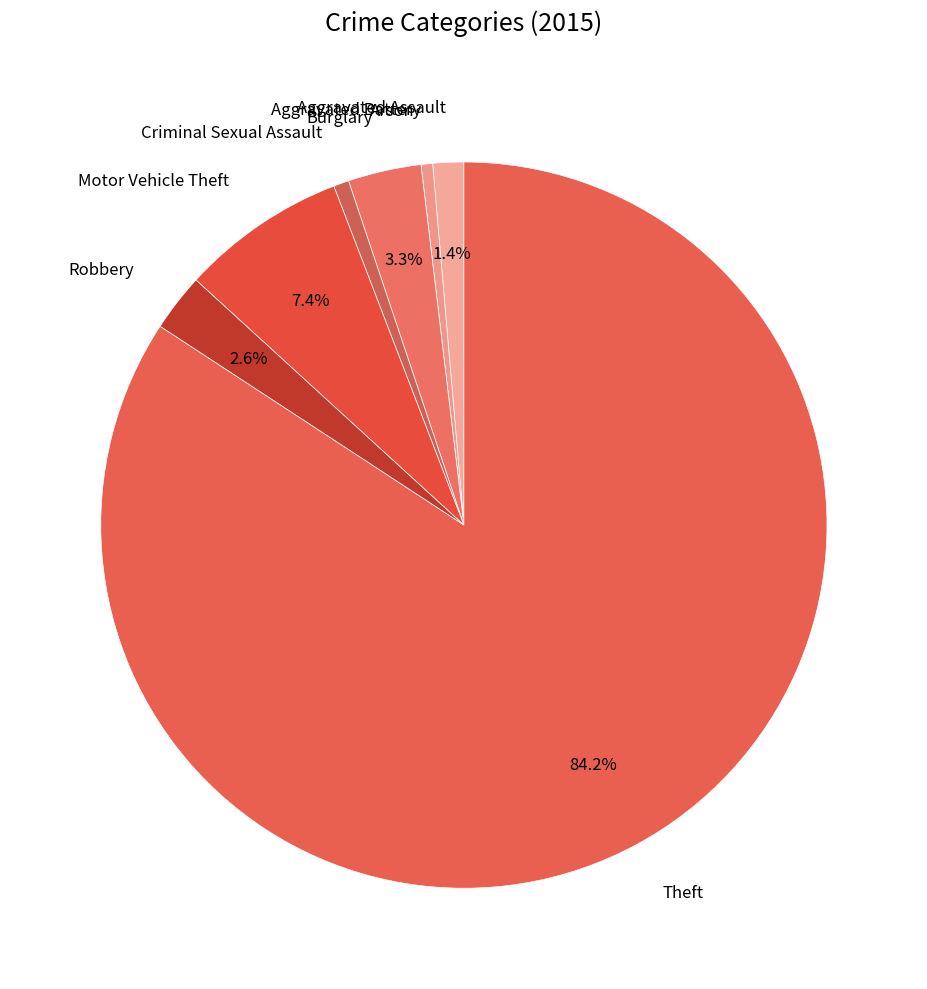

Which category has the biggest portion of the pie?

Theft